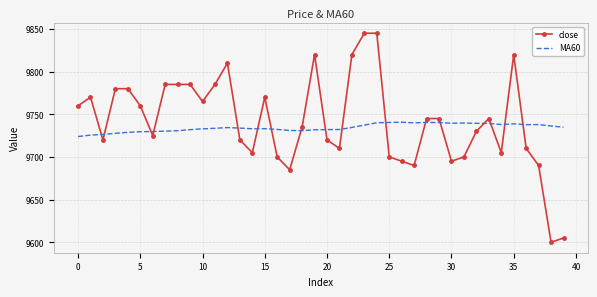

Which series has the largest range (max minus min)?

close